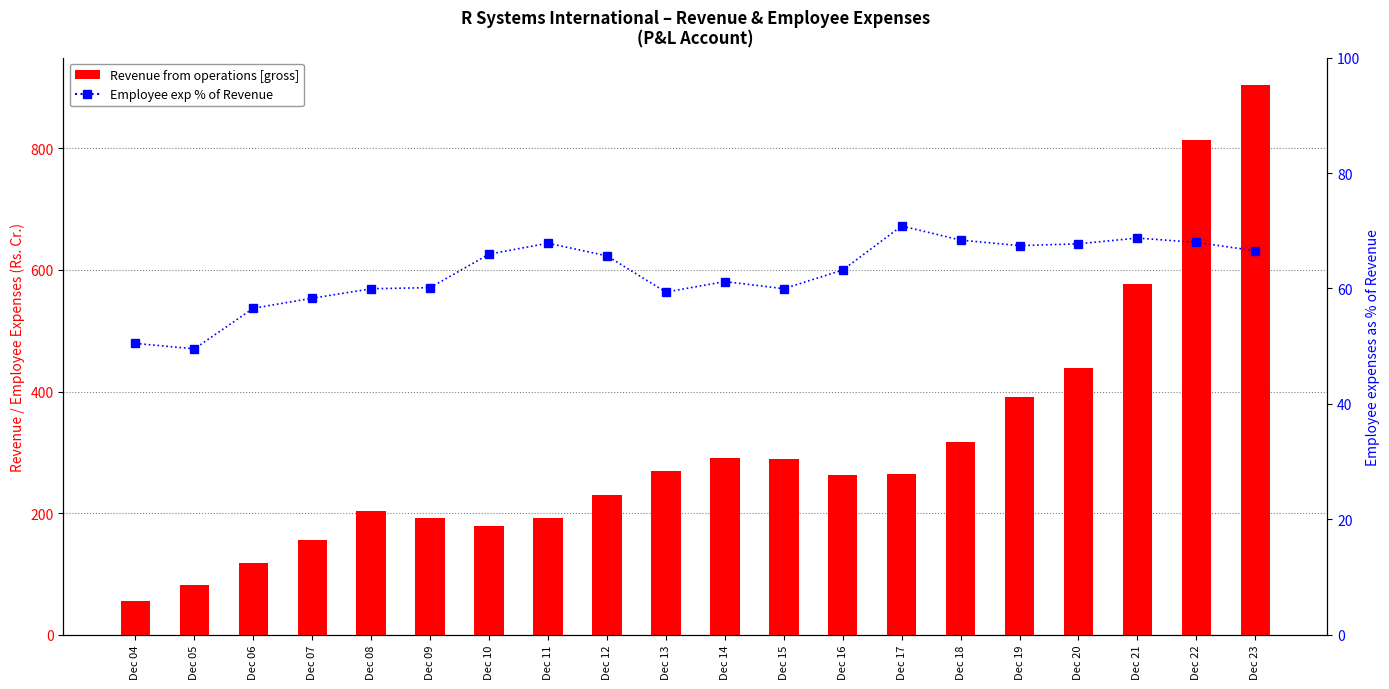

At how many categories does at least one series exceed 334?

5